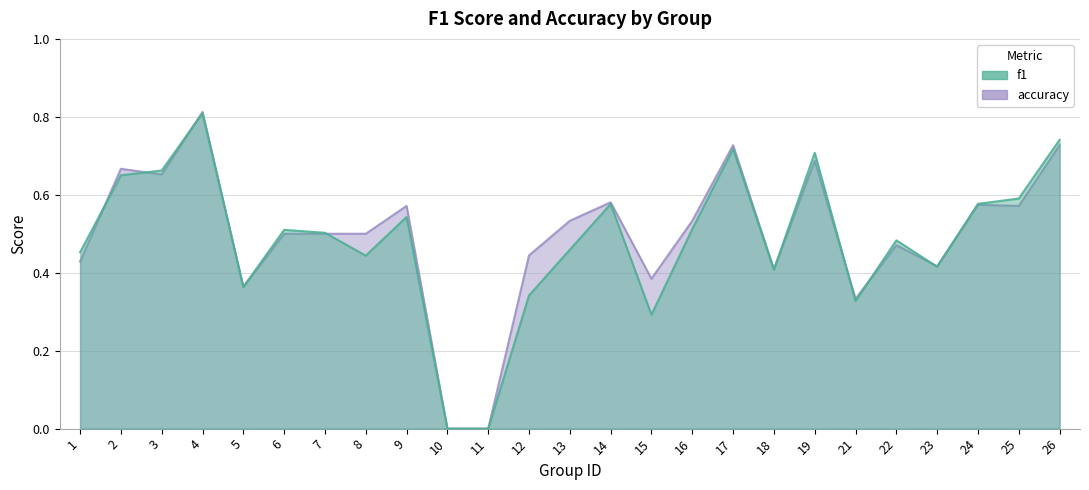

Which series has the largest range (max minus min)?

accuracy